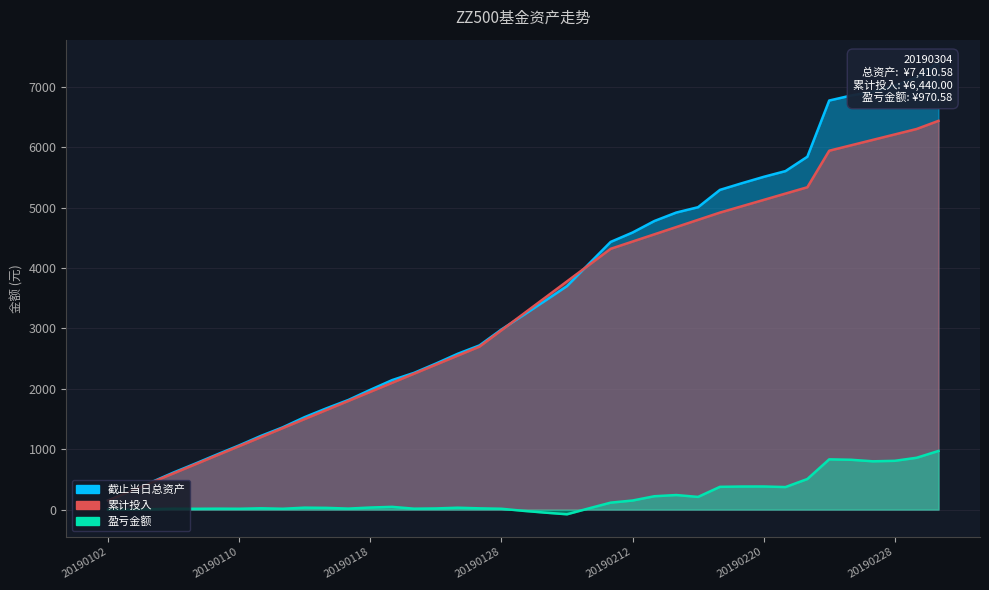

True or false: 盈亏金额 and 累计投入 cross at least once.

False